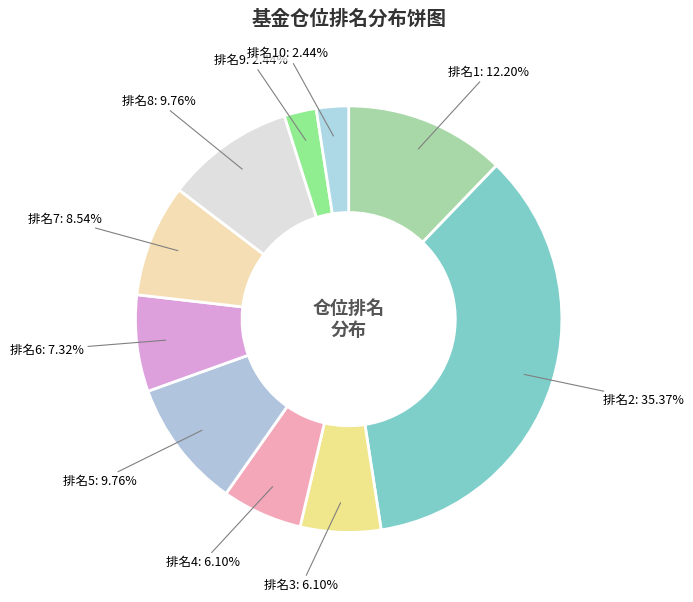

Does any single category account for the majority?

No